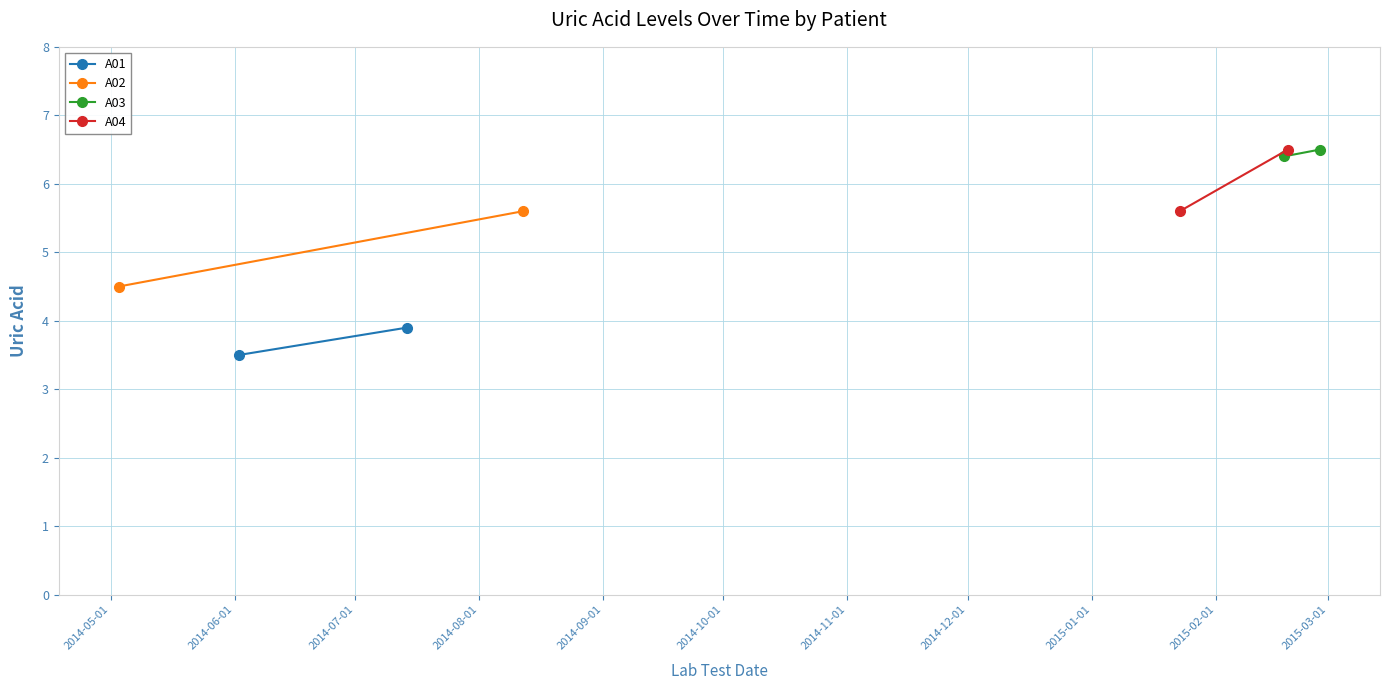

What is the sum of all A01 values?

7.4